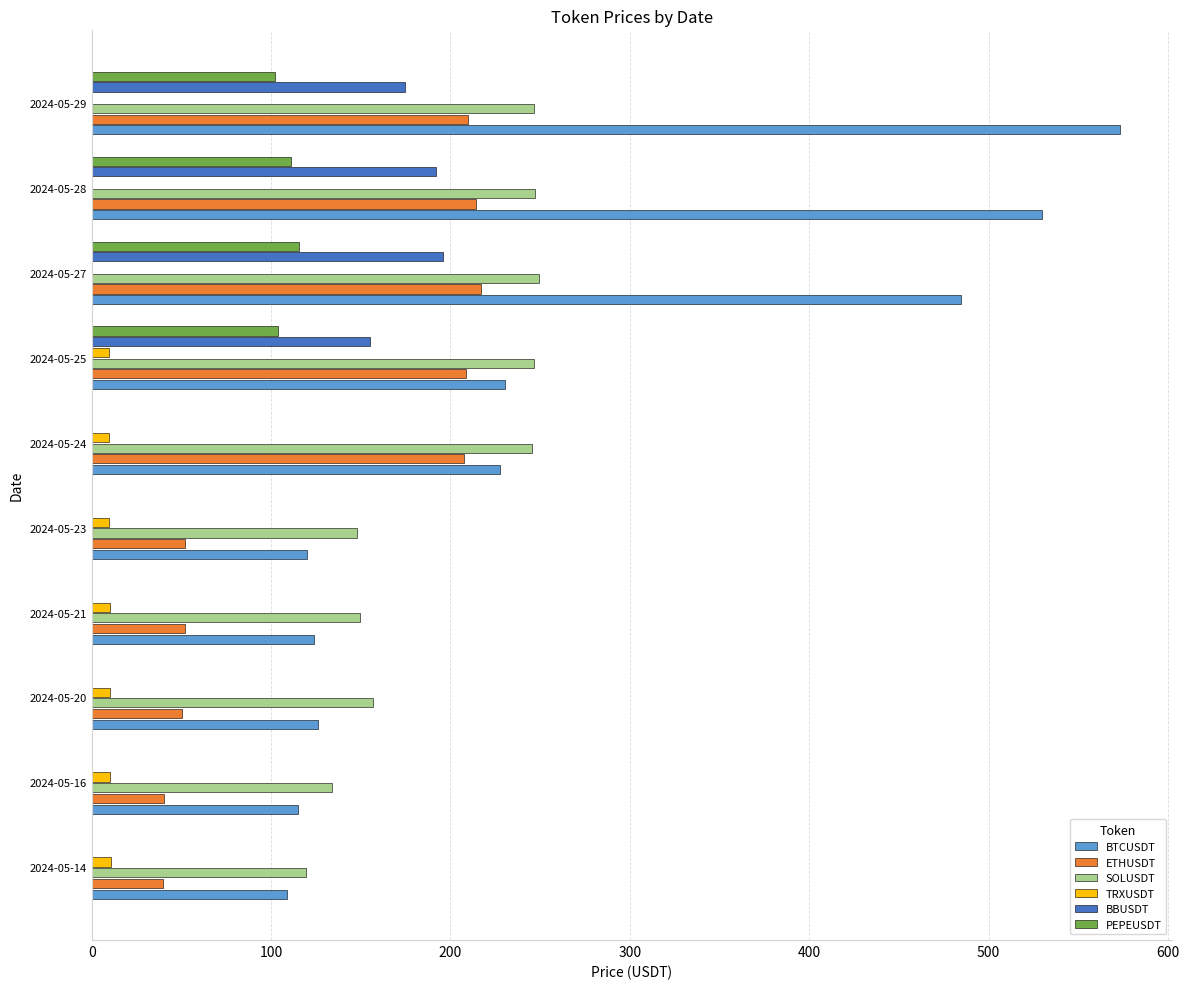

Which category has the highest value across all series?

2024-05-29